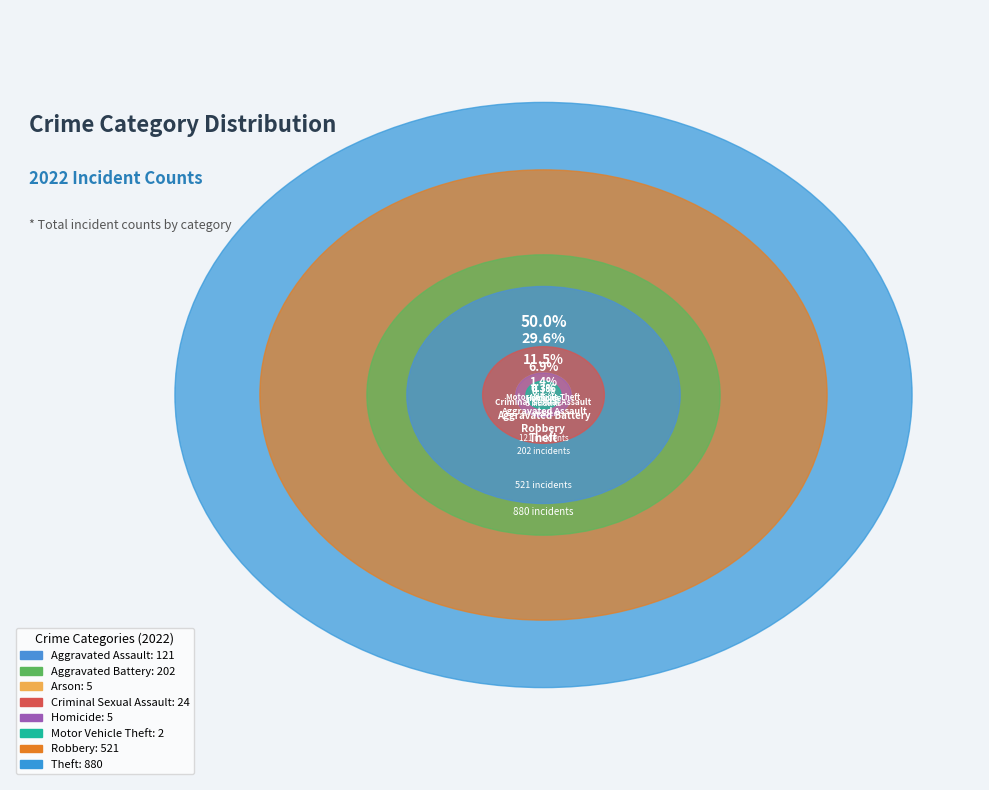

Count the number of slices in the pie.

8